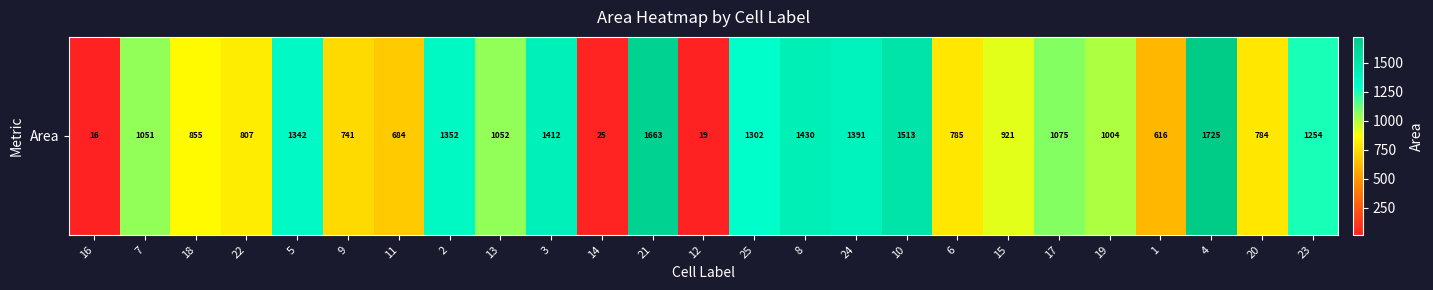

At which label is the value closest to 870?

18